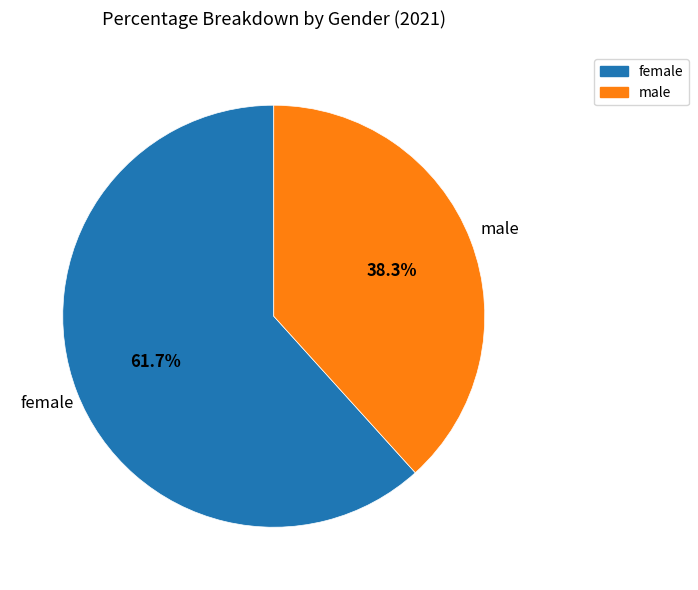

To the nearest percent, what percentage of the pie is female?

62%